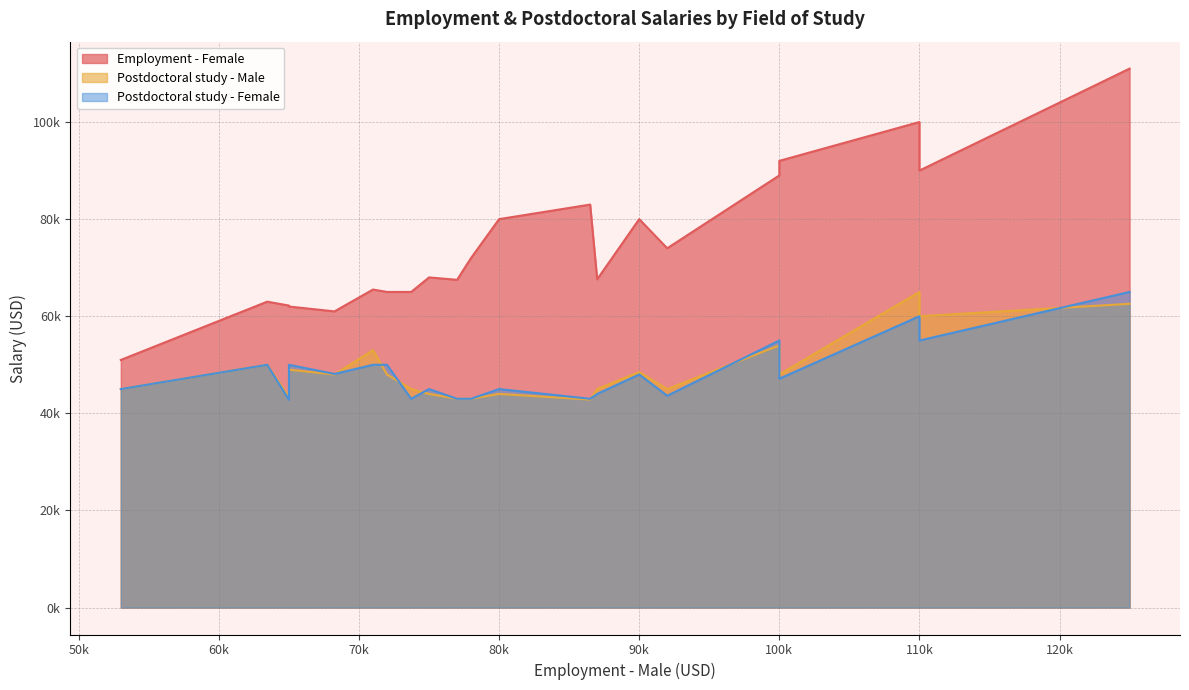

True or false: Postdoctoral study - Male has more than 1 points higher than both neighbors.

True